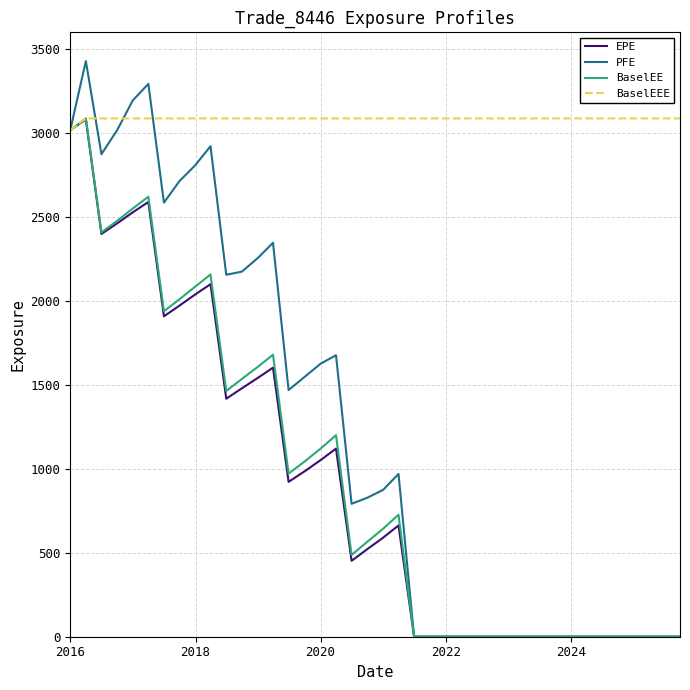

Which series has the largest range (max minus min)?

PFE